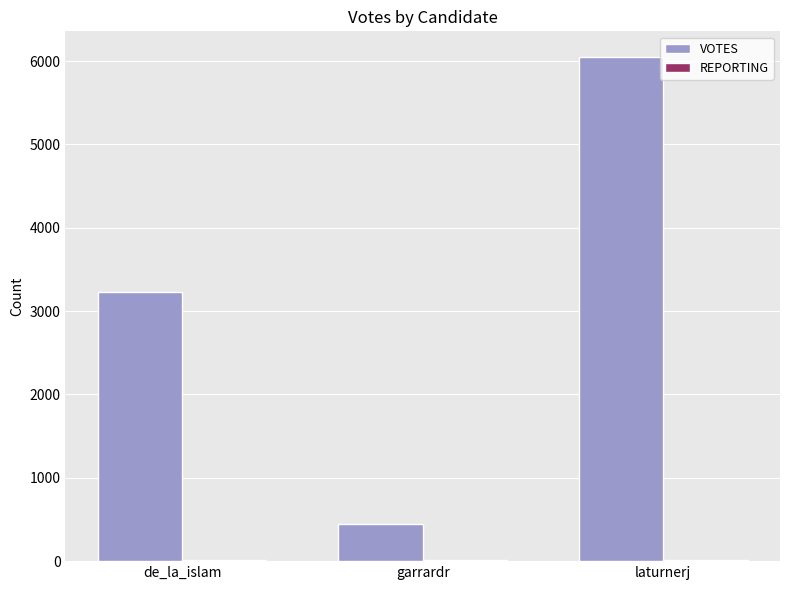

Which series changed the most between de_la_islam and laturnerj?

VOTES